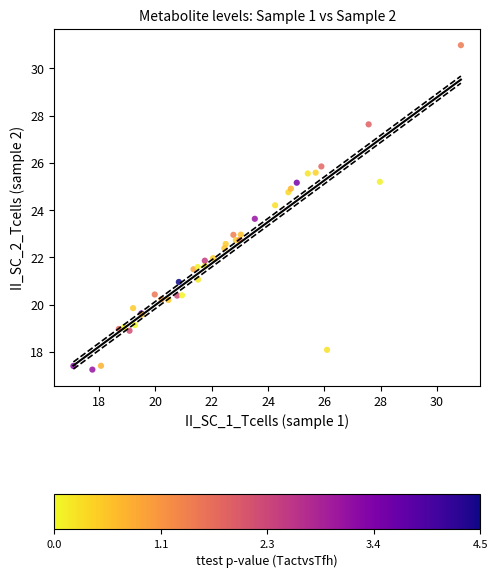

What Y value in the scatter plot is closest to 24?

24.2